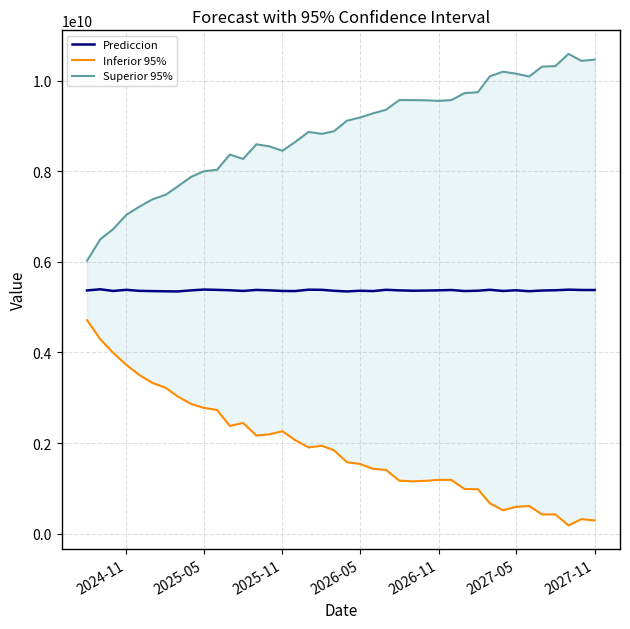

How many series are shown in this chart?

3